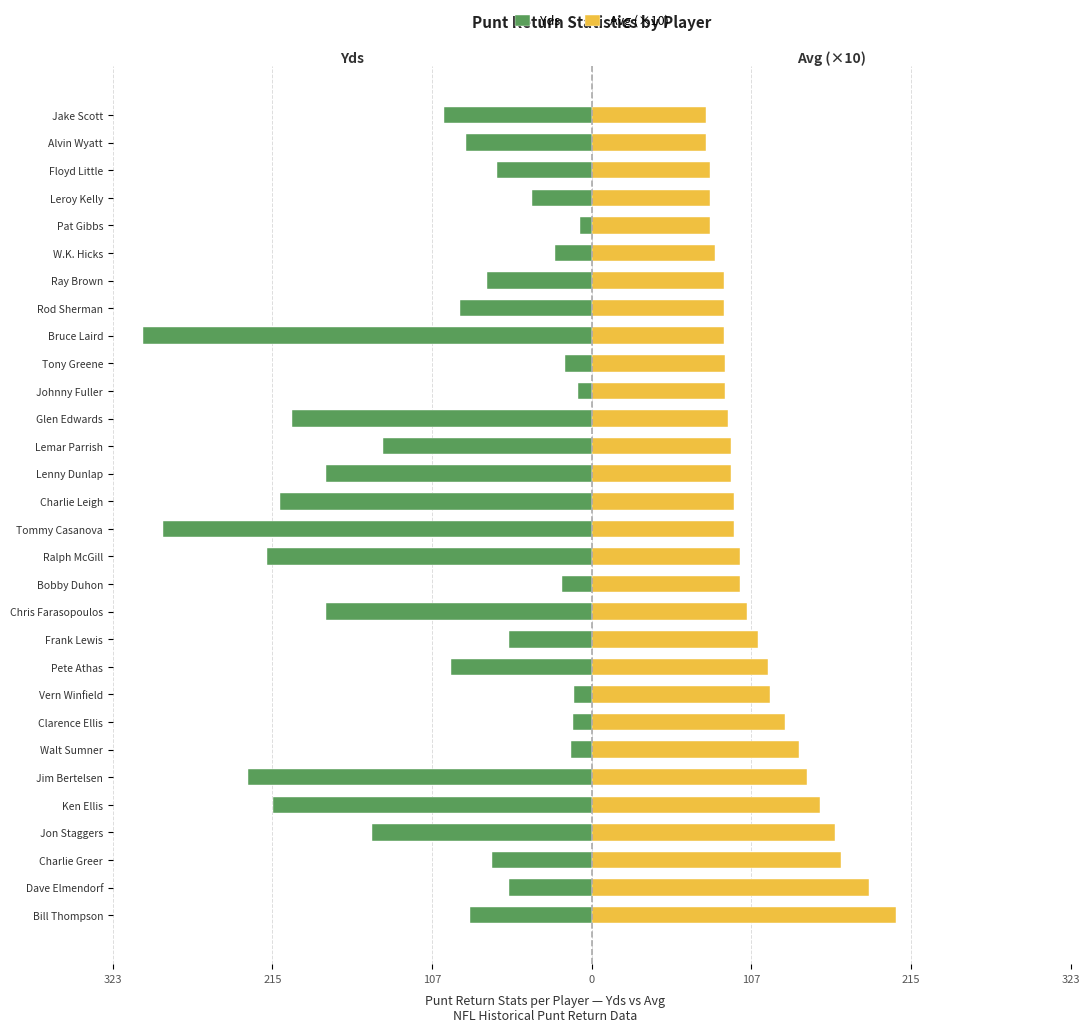

What is the value of the Avg (×10) bar at the 13th from the left?

100